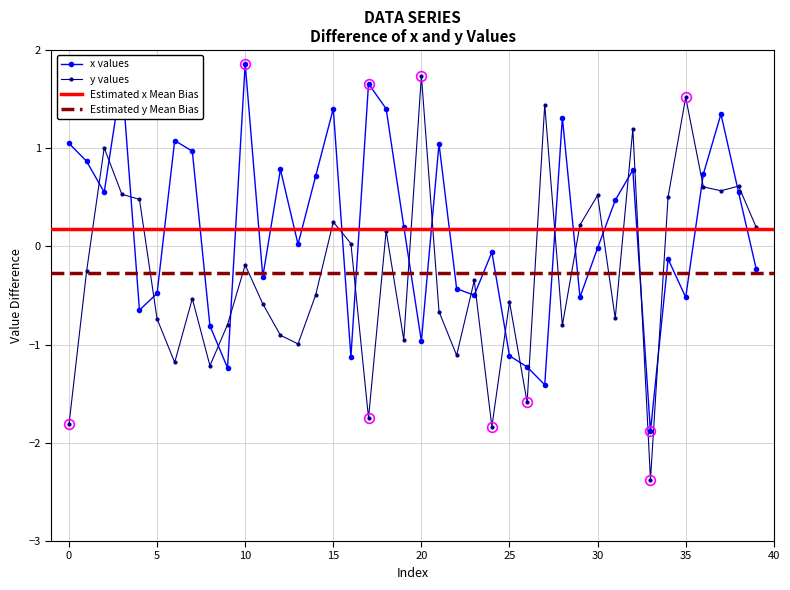

What value does the y series have at 6?

-1.2